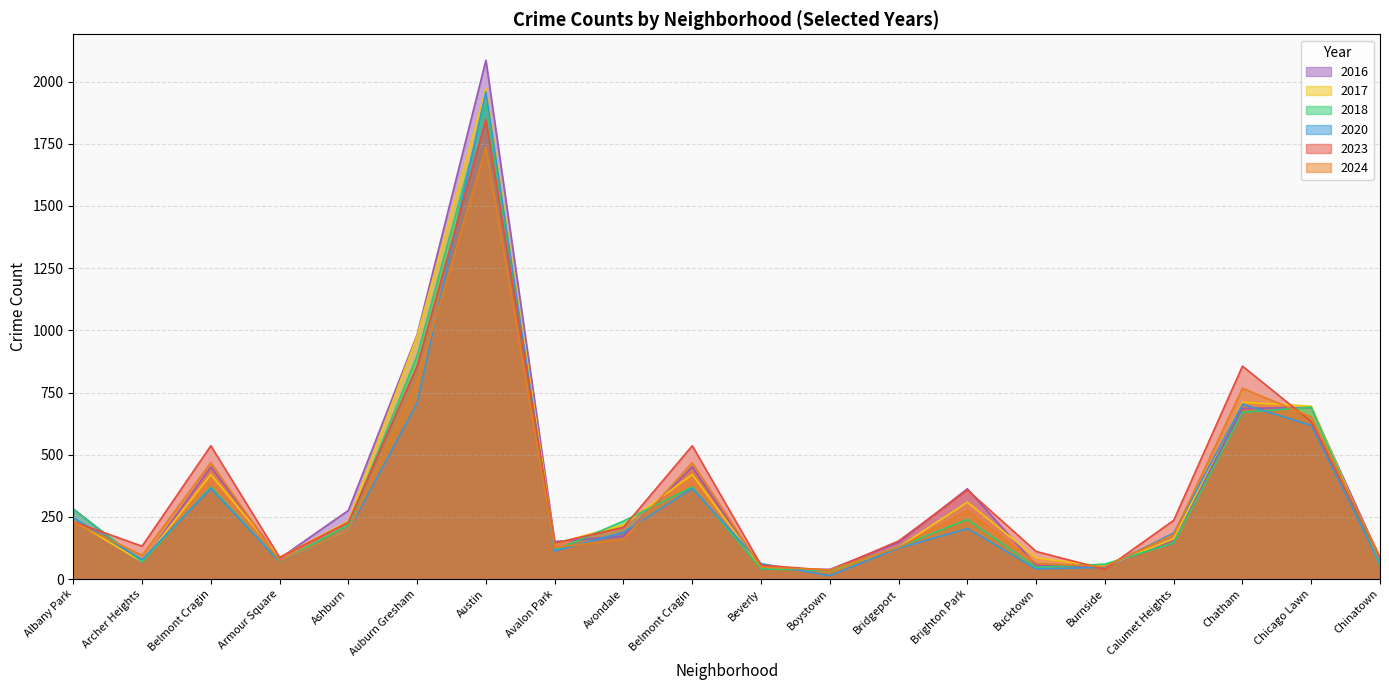

At which label does 2017 reach its minimum?

Boystown